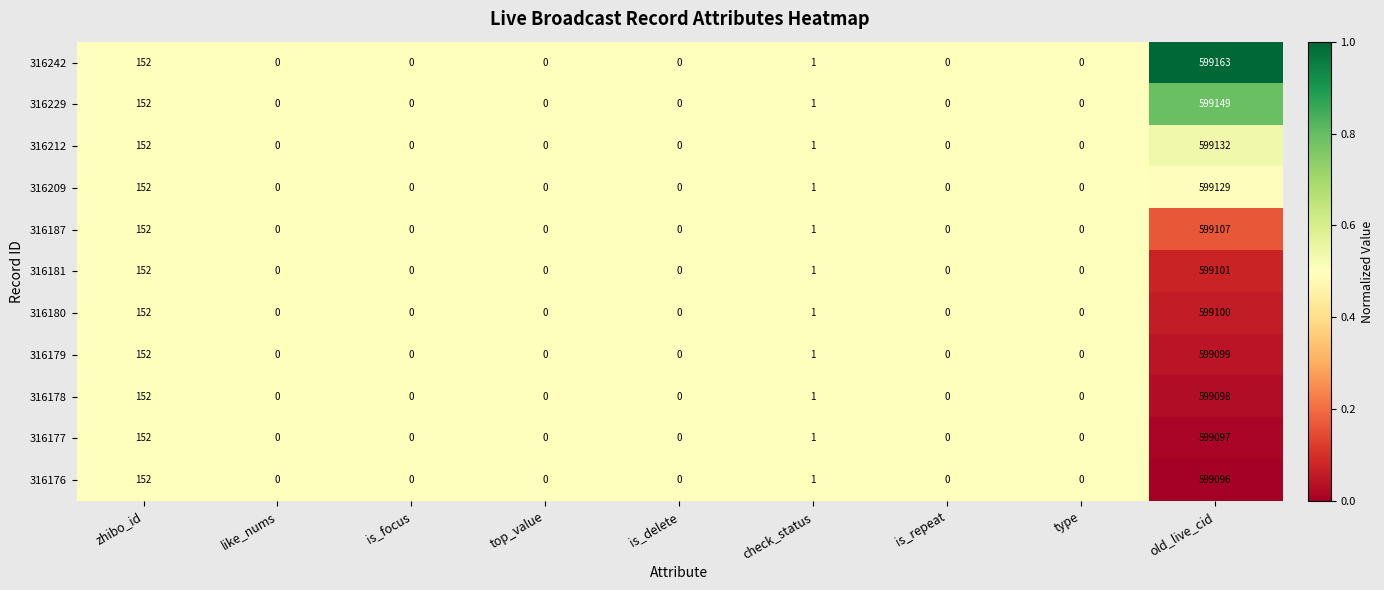

How many categories are shown in the chart?

9